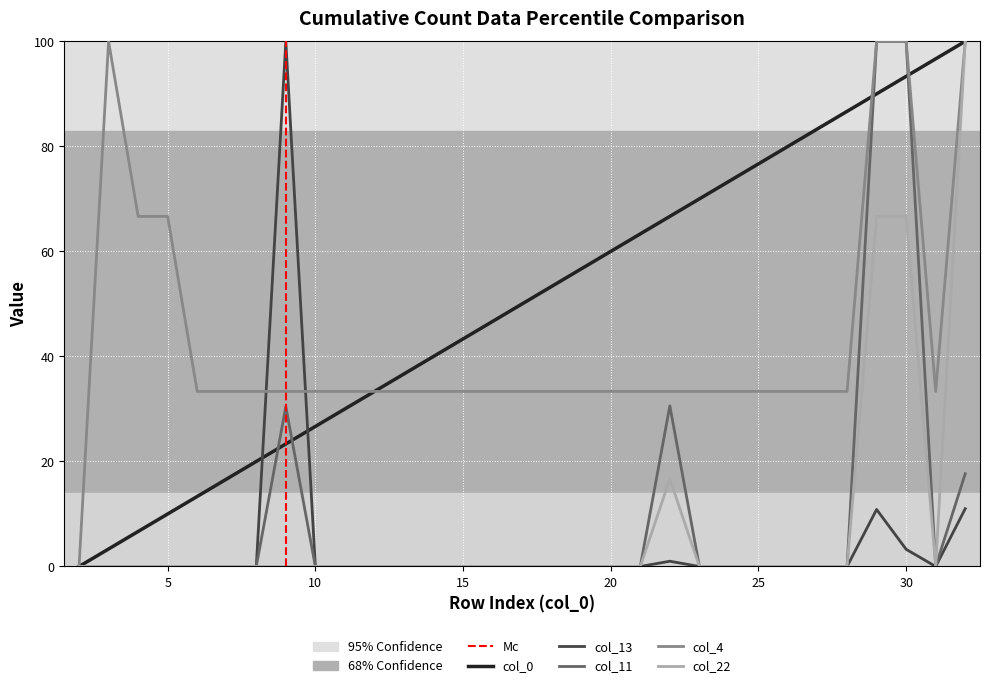

The value of col_0 at 11 is 30.0. True or false?

True